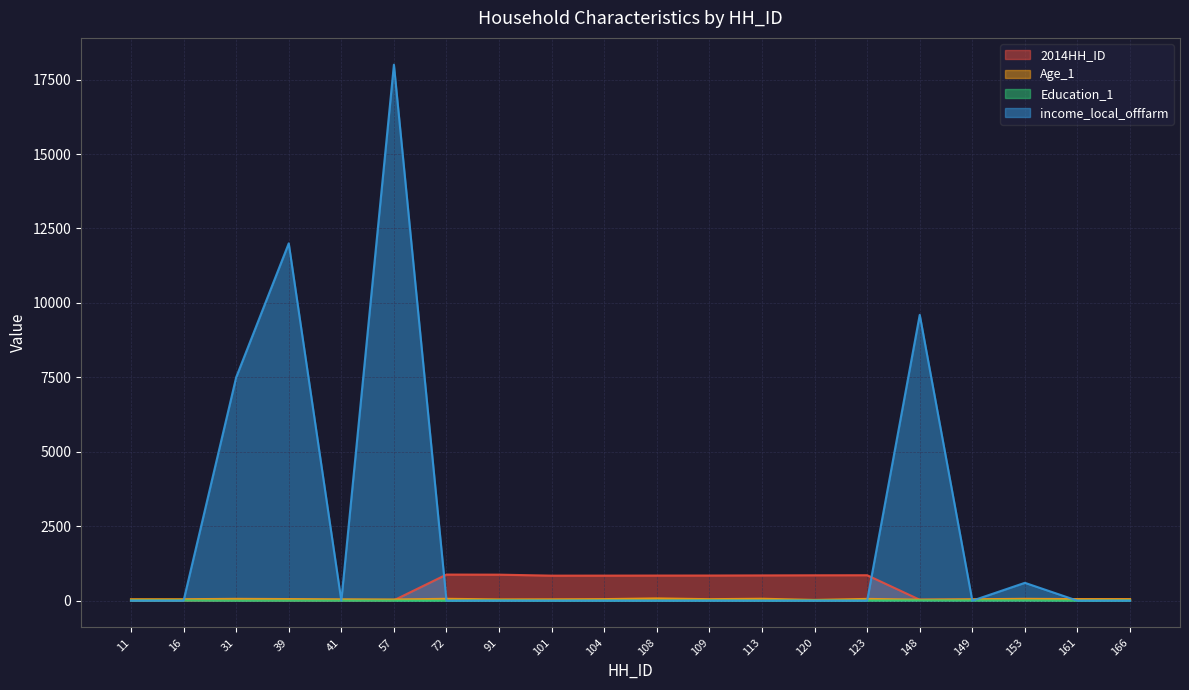

Rank the series by their maximum value, from highest to lowest.

income_local_offfarm, 2014HH_ID, Age_1, Education_1